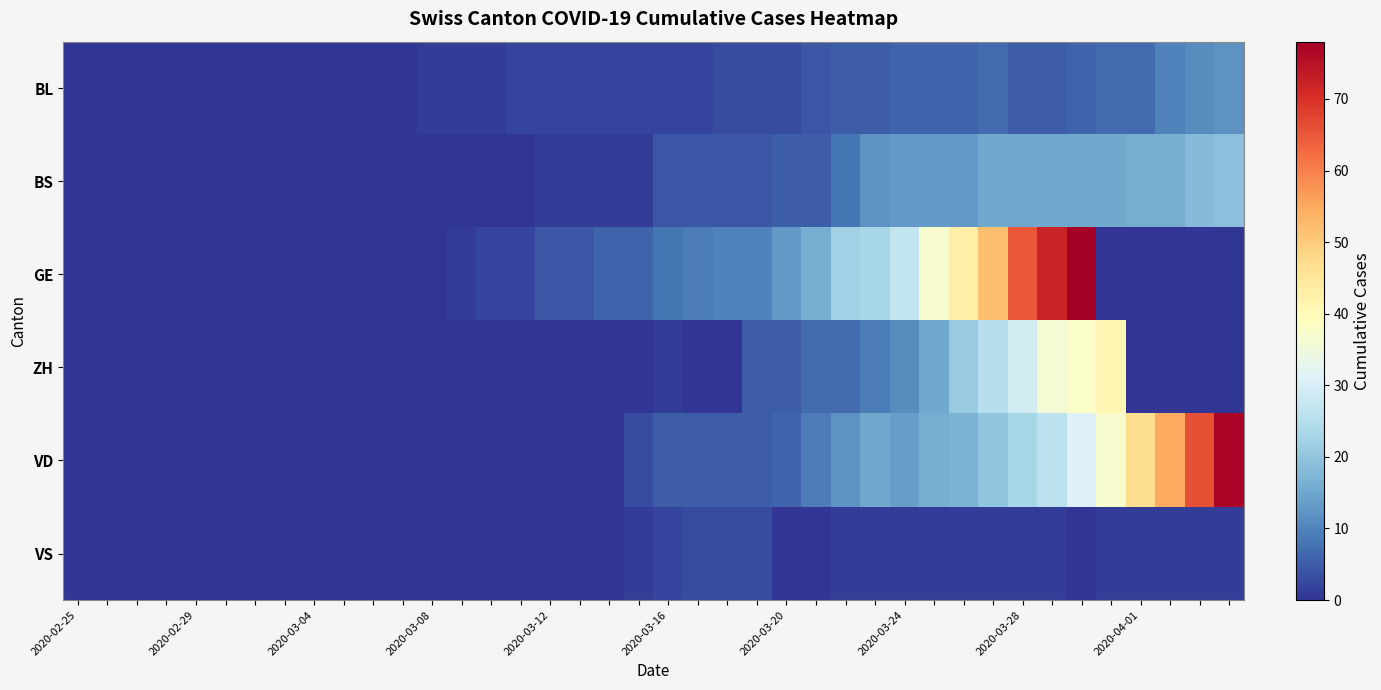

How many data points does each series have?

40